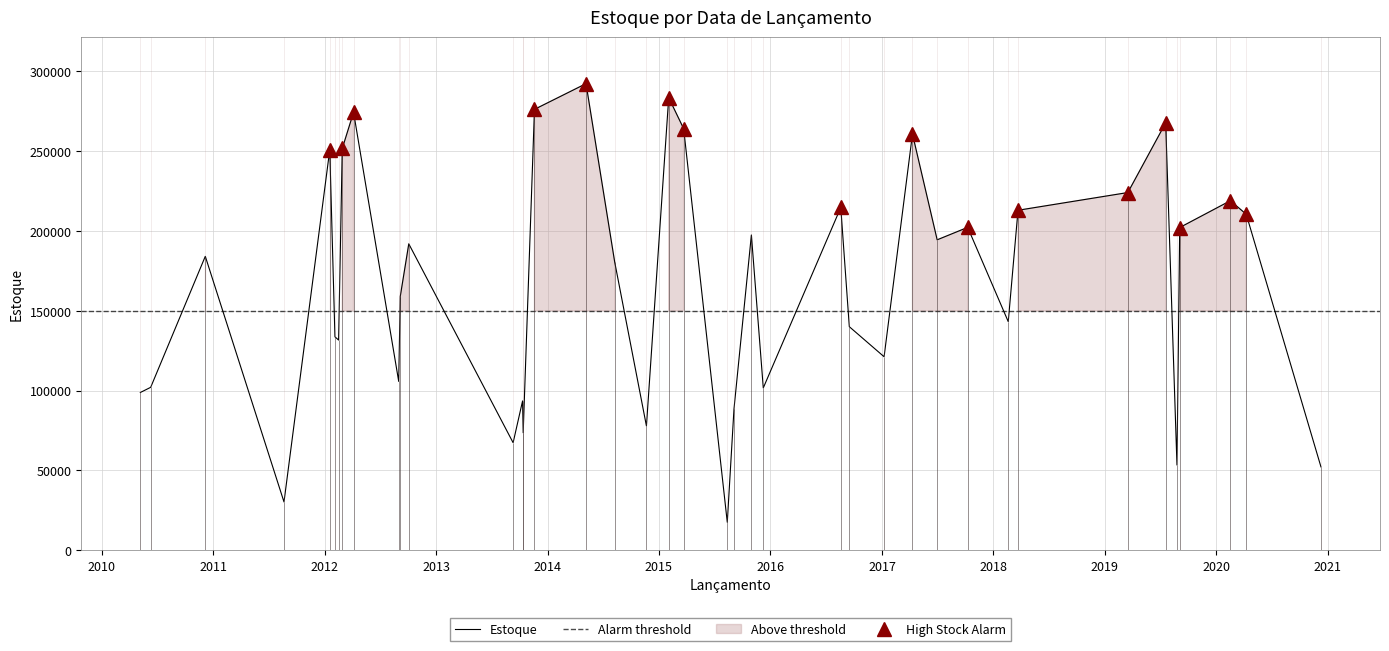

What is the minimum value for Estoque?

17457